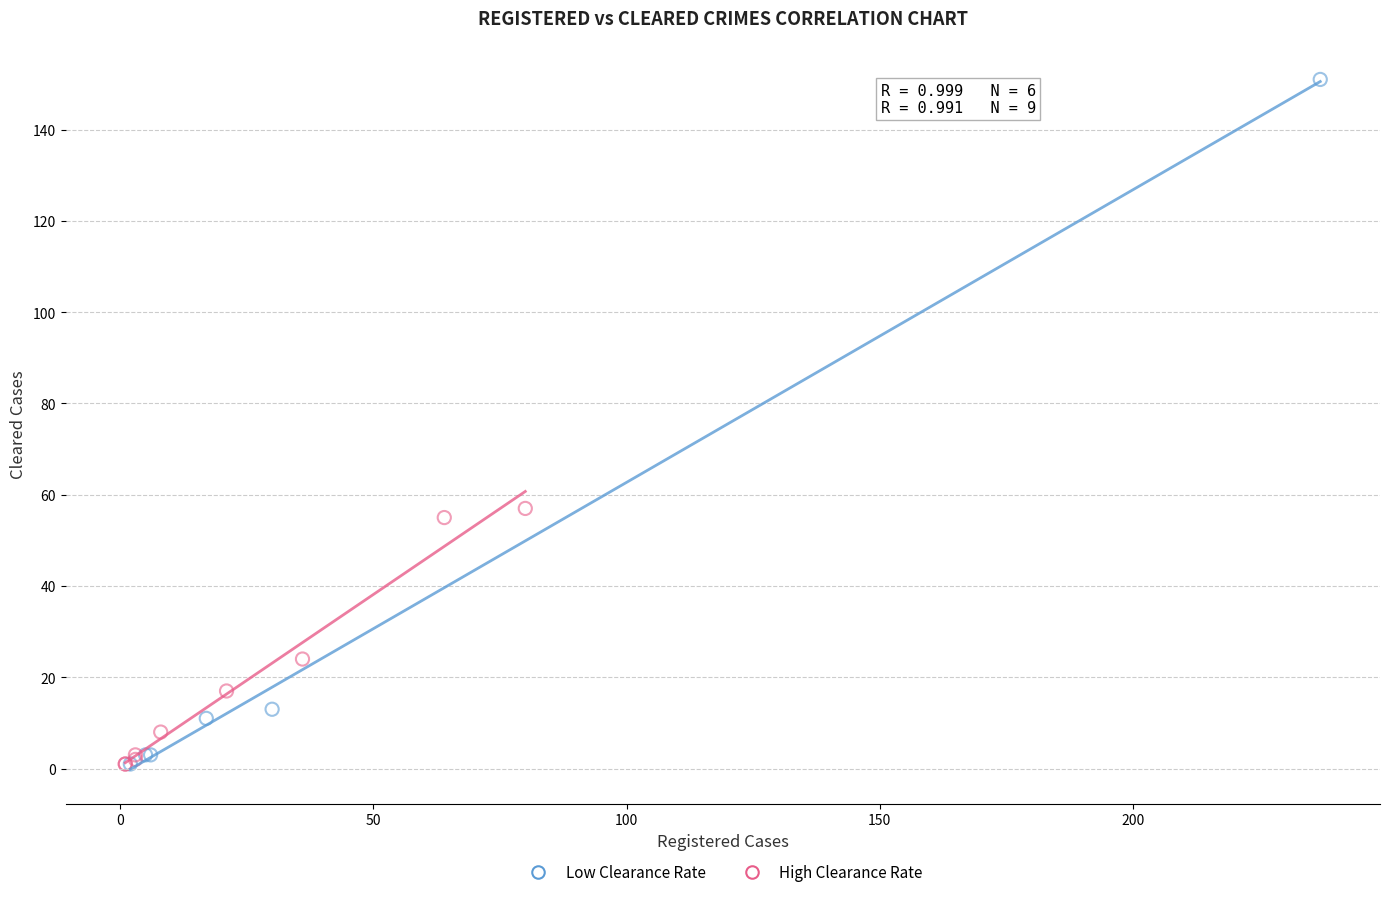

Which series contains the highest Y value?

Low Clearance Rate